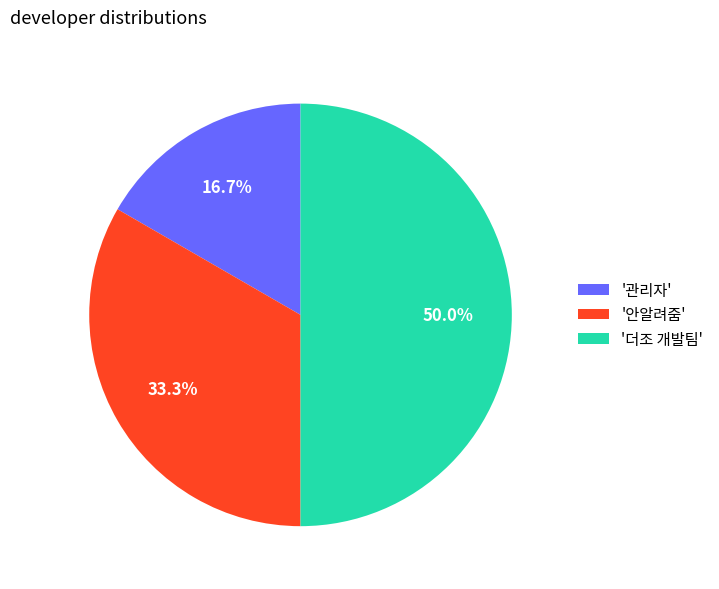

Rank the categories by value from highest to lowest.

'더조 개발팀', '안알려줌', '관리자'